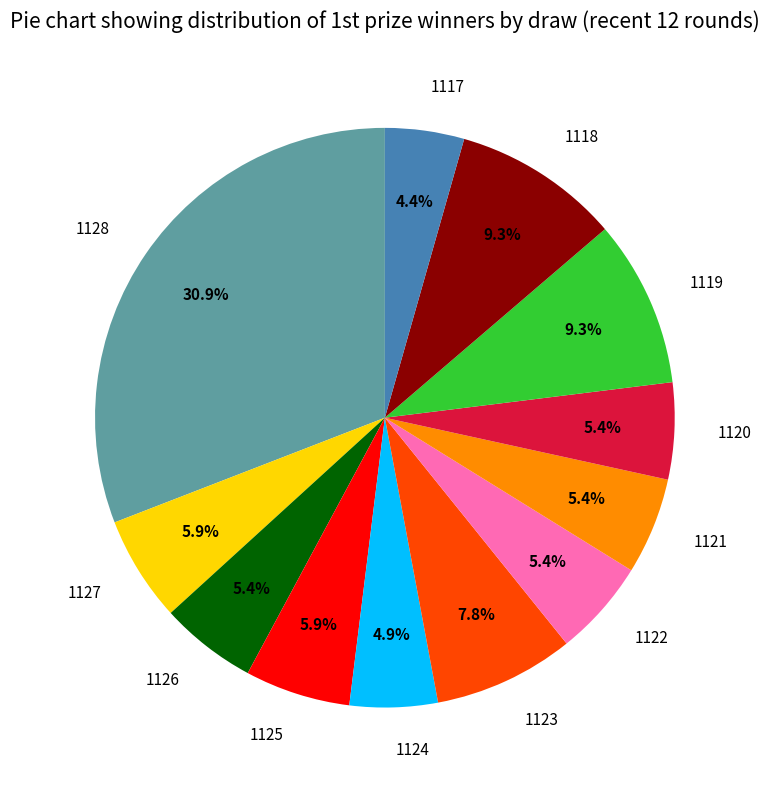

Does 1125 represent more than half of the total?

No